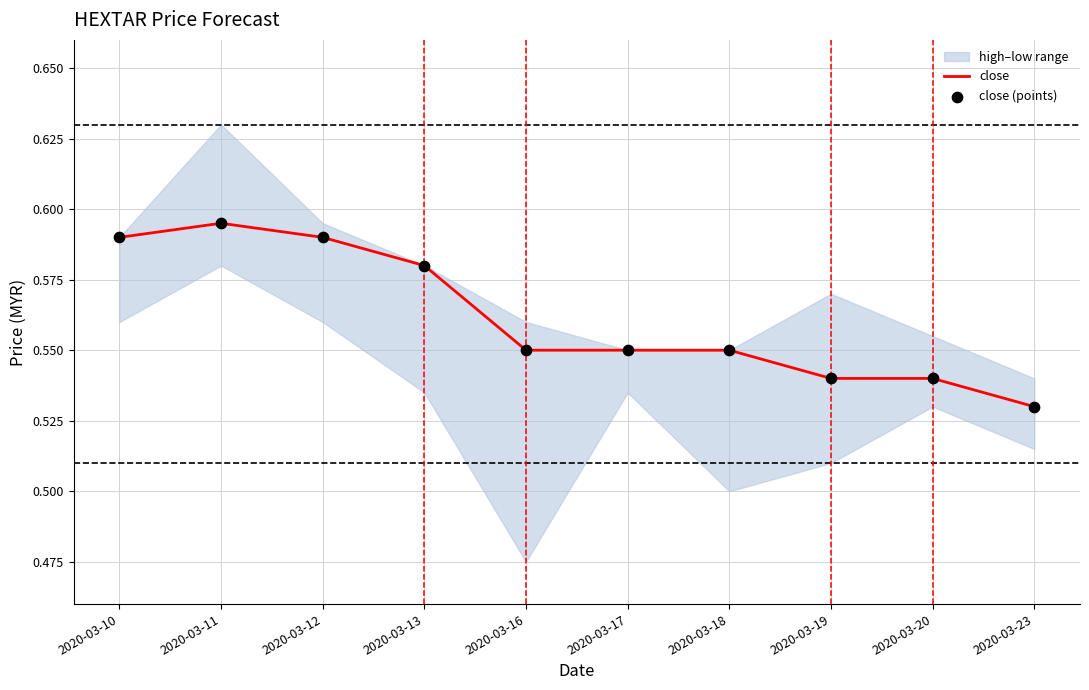

Which category has the lowest value in the close series?

2020-03-23